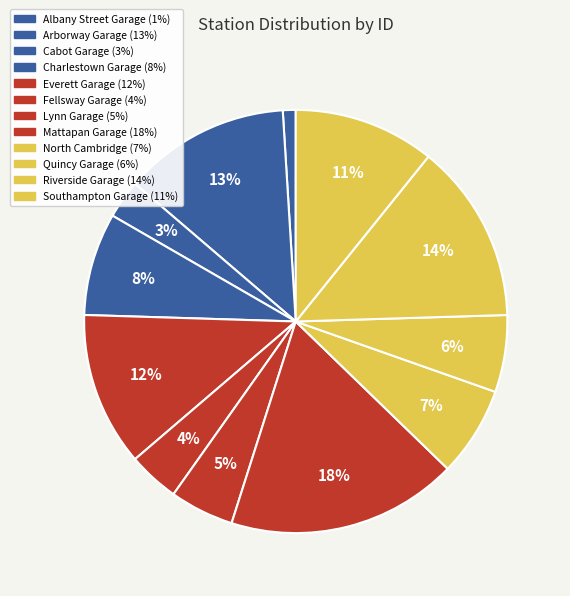

How many segments does this pie chart have?

12